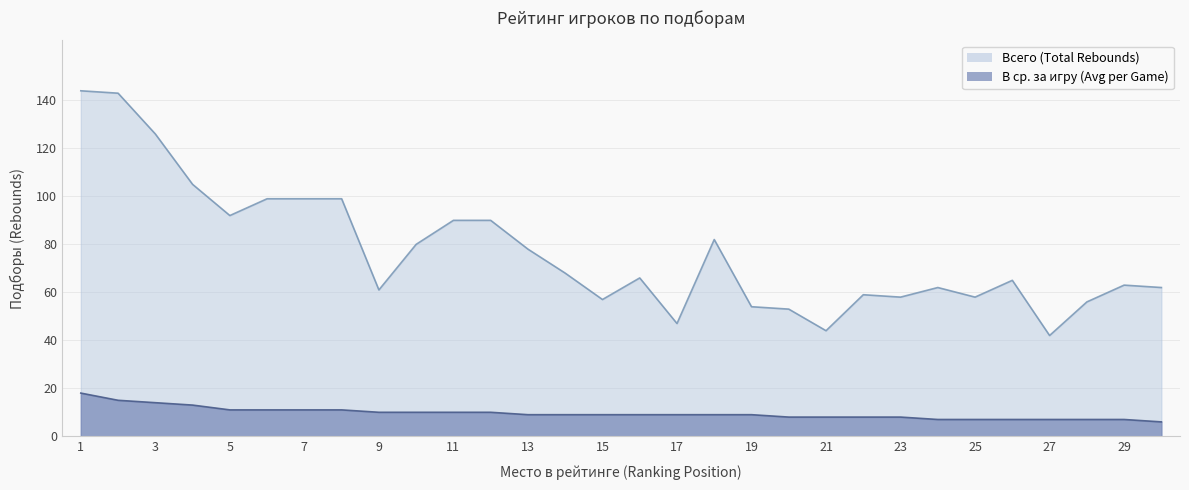

At which label is Всего (Total Rebounds) closest to 93?

5